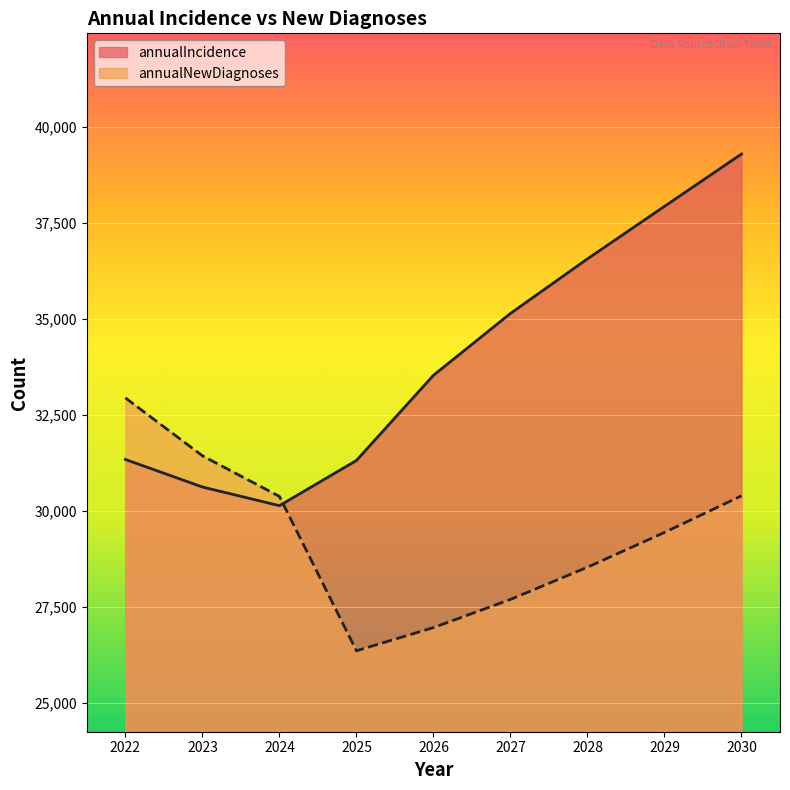

What is the spread (max minus min) of values at 2023?

813